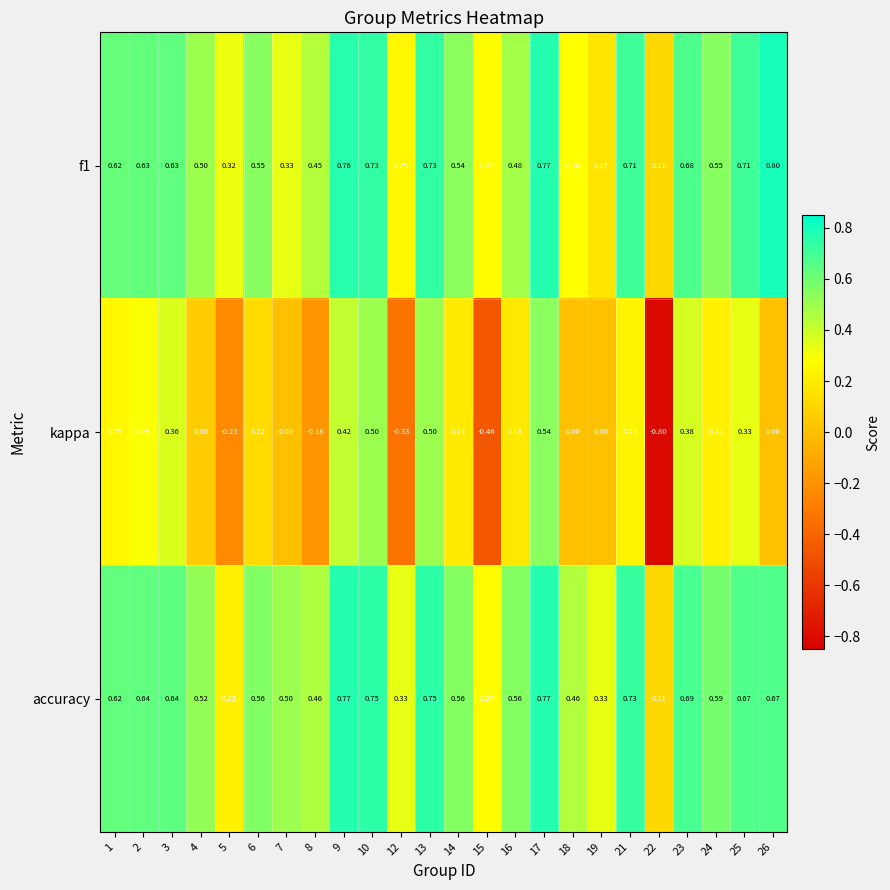

Which series has the largest range (max minus min)?

kappa